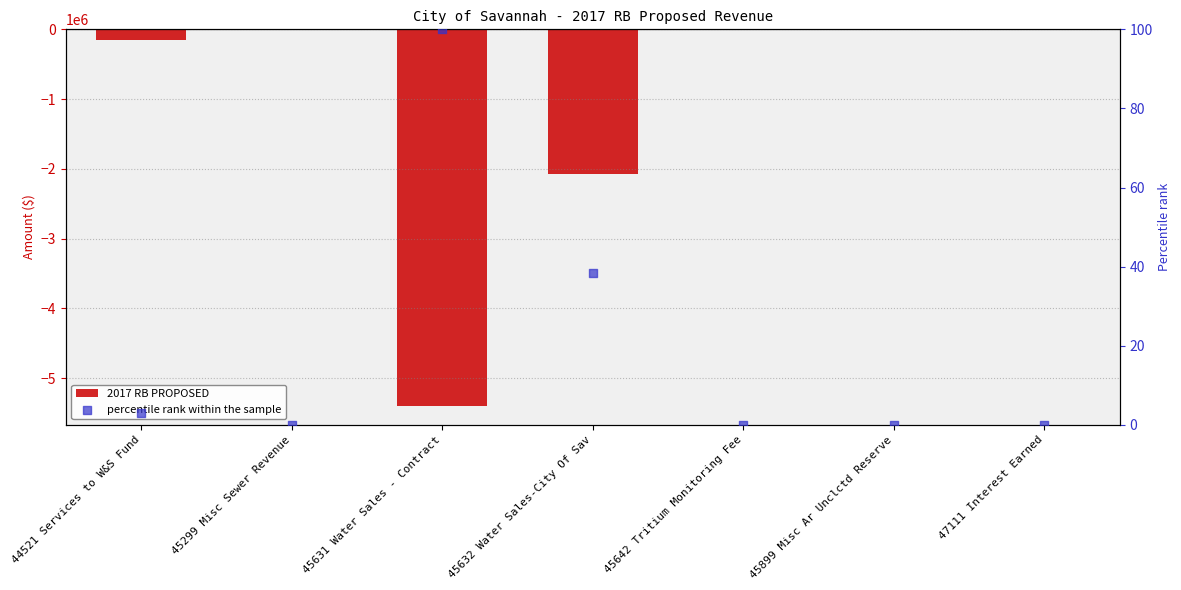

Which series contains the lowest Y value?

2017 RB PROPOSED